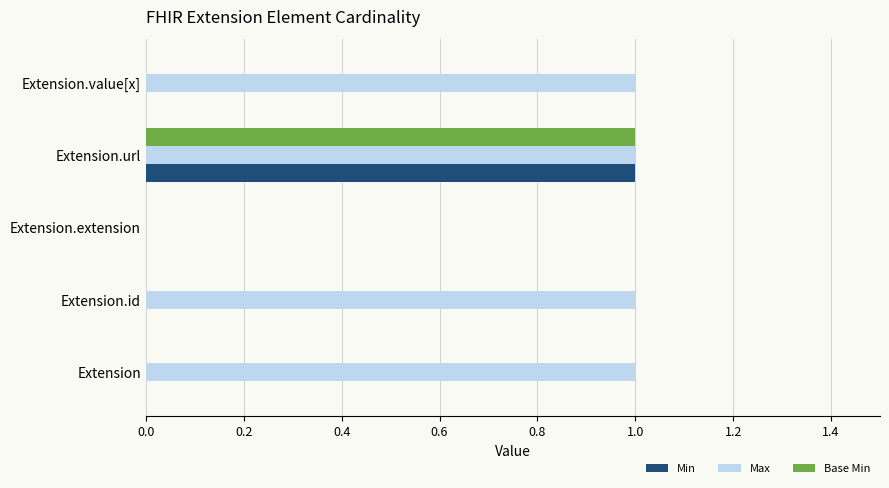

How many distinct data groups are displayed?

3